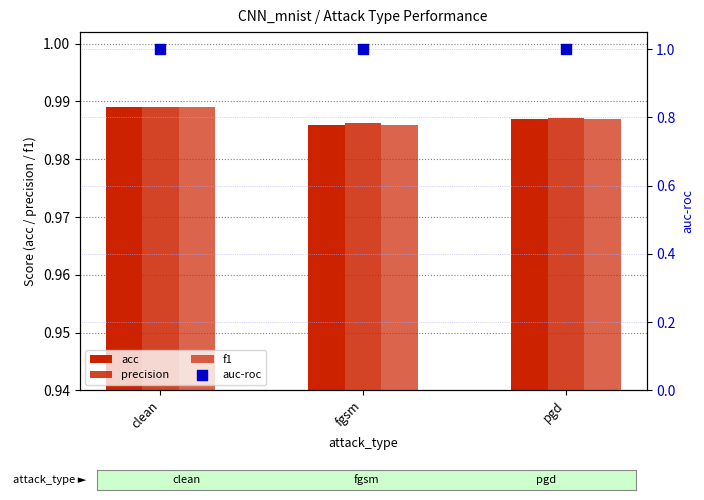

At which category is the sum across all series the highest?

clean